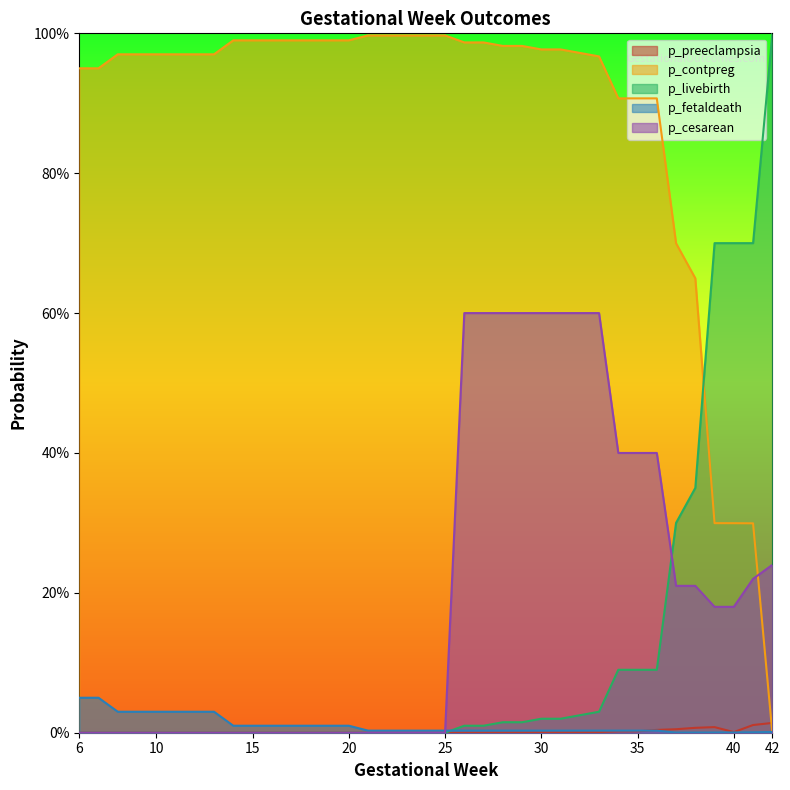

List the series in order of their peak value, lowest first.

p_preeclampsia, p_fetaldeath, p_cesarean, p_contpreg, p_livebirth